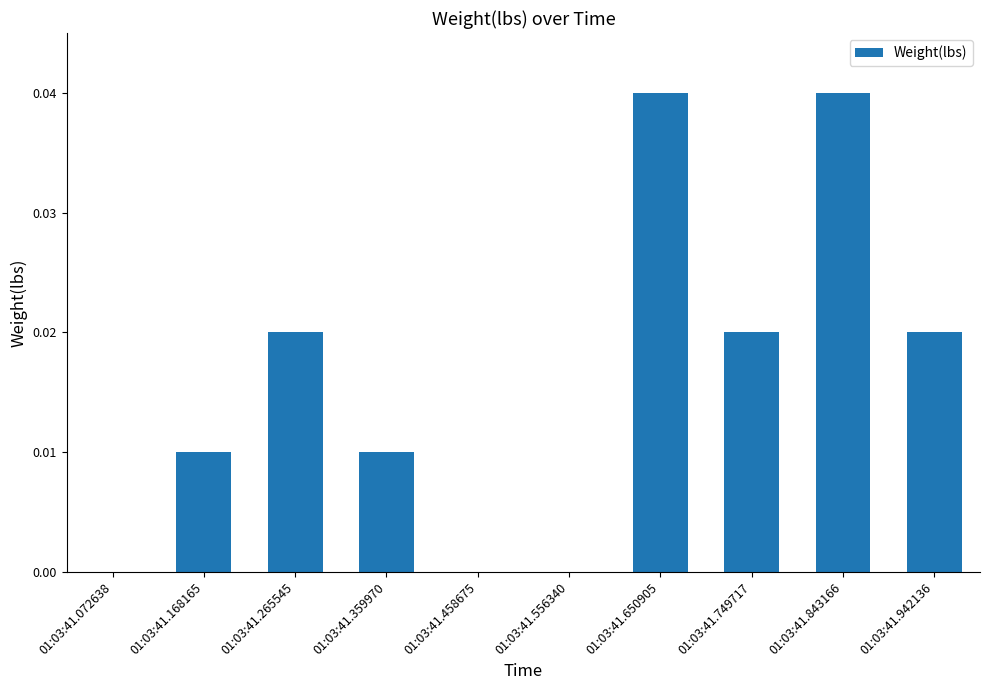

Which has a higher value, 01:03:41.749717 or 01:03:41.843166?

01:03:41.843166